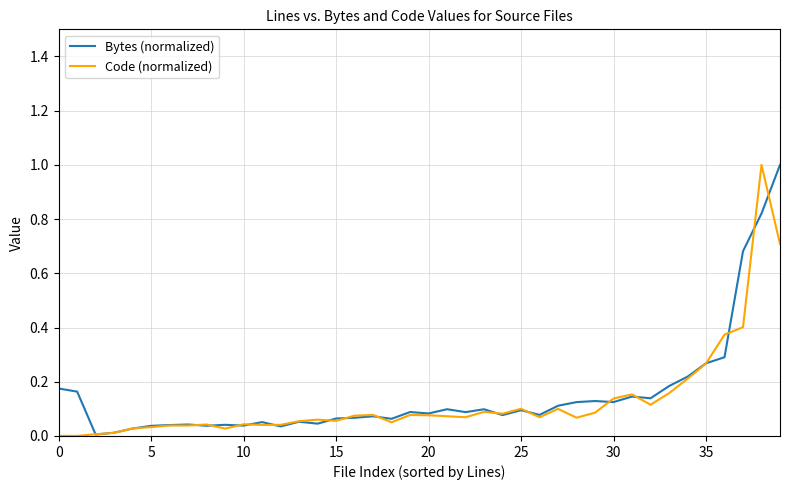

What is the maximum value for Code (normalized)?

1.0